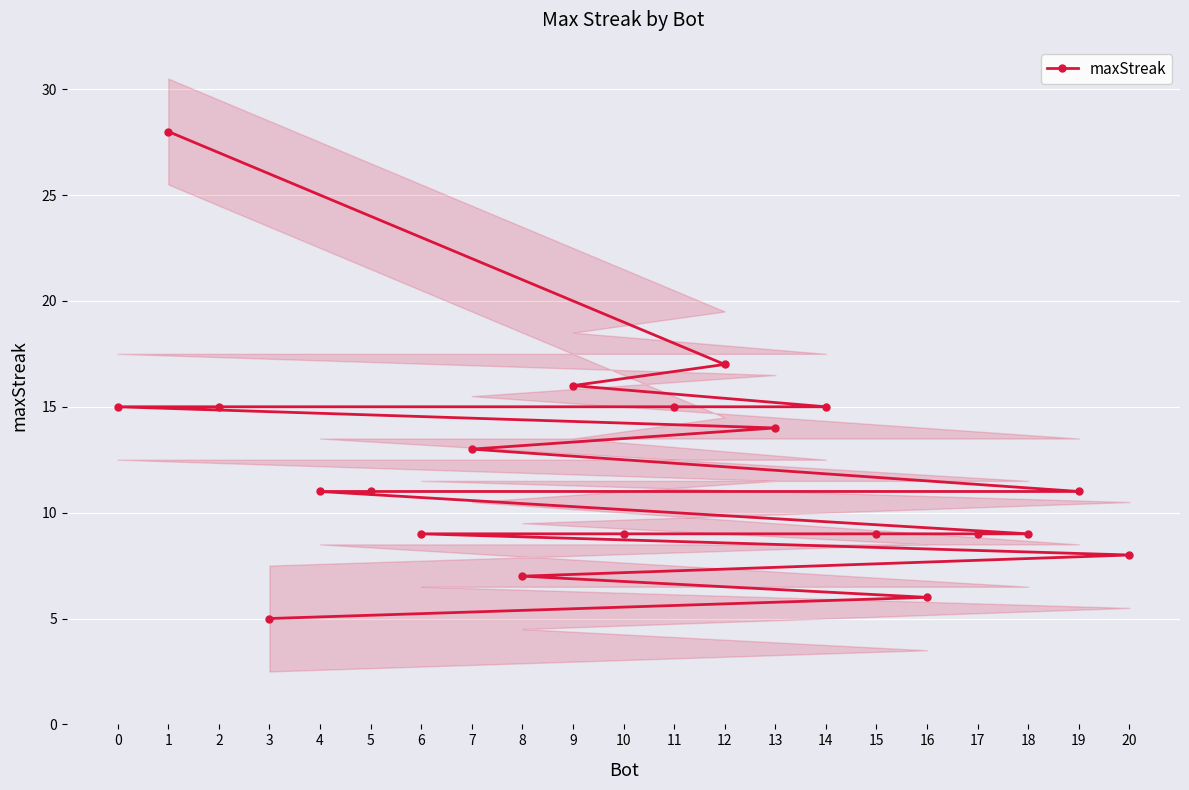

What is the ratio of the value at 0 to the value at 5?

1.4